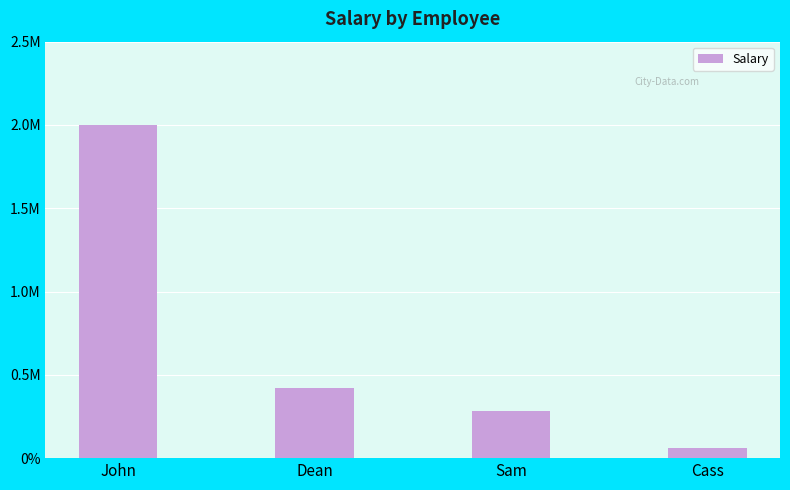

Where is the data nearest to the value 1030000?

Dean